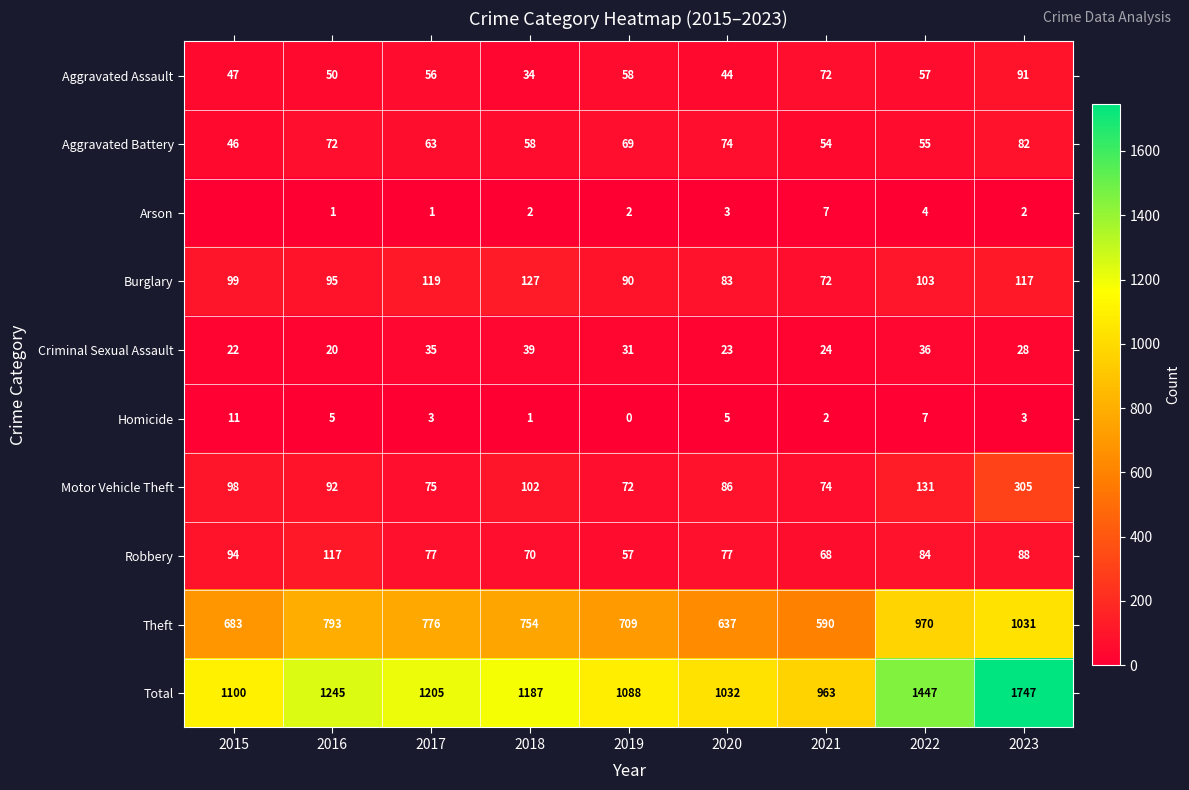

At 2017, list the series in order from largest to smallest.

Total, Theft, Burglary, Robbery, Motor Vehicle Theft, Aggravated Battery, Aggravated Assault, Criminal Sexual Assault, Homicide, Arson